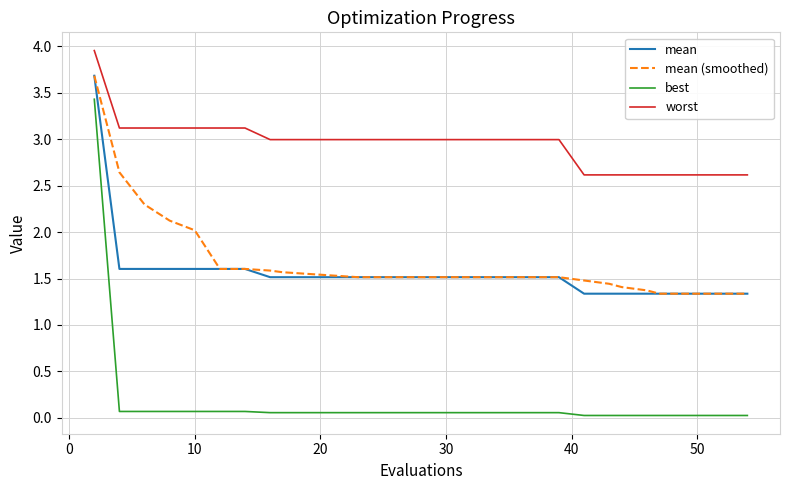

What is the lowest value of the mean series?

1.3